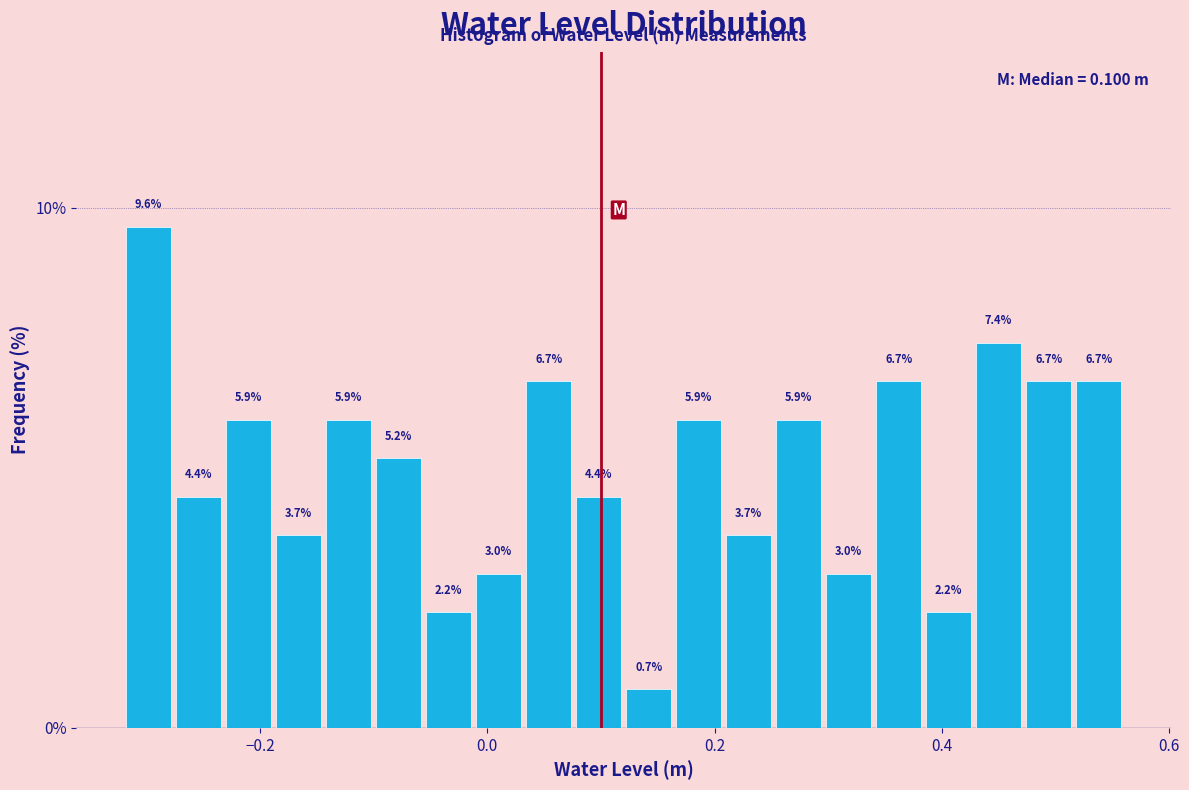

Read against the x-axis, roughly where is the centre of the tallest bar?

-0.30